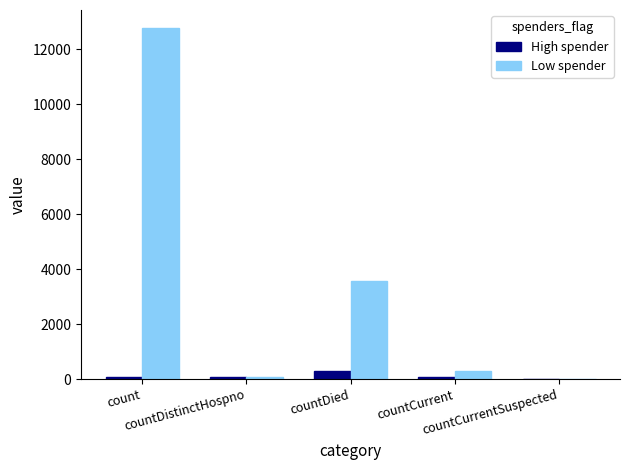

How many data points does each series have?

5